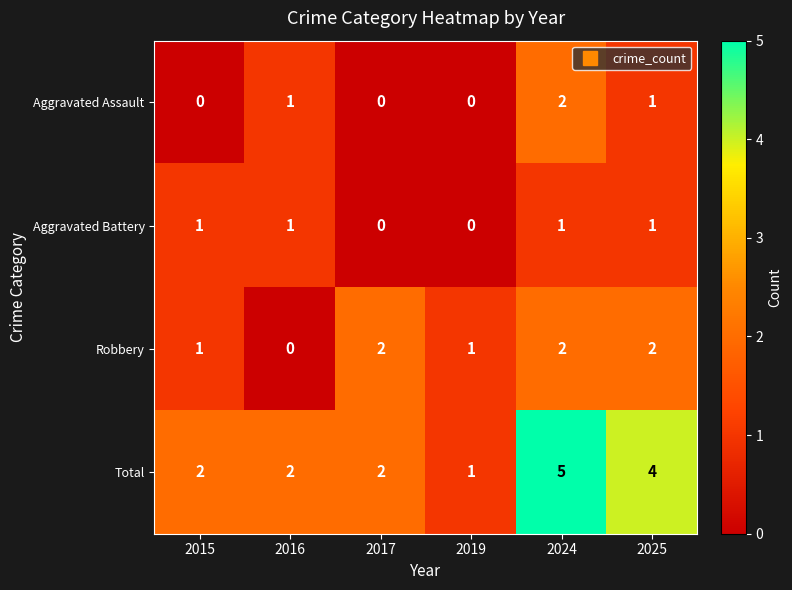

Reading left to right, what are all the values shown in this chart?

Aggravated Assault: 2015=0	2016=1	2017=0	2019=0	2024=2	2025=1
Aggravated Battery: 2015=1	2016=1	2017=0	2019=0	2024=1	2025=1
Robbery: 2015=1	2016=0	2017=2	2019=1	2024=2	2025=2
Total: 2015=2	2016=2	2017=2	2019=1	2024=5	2025=4